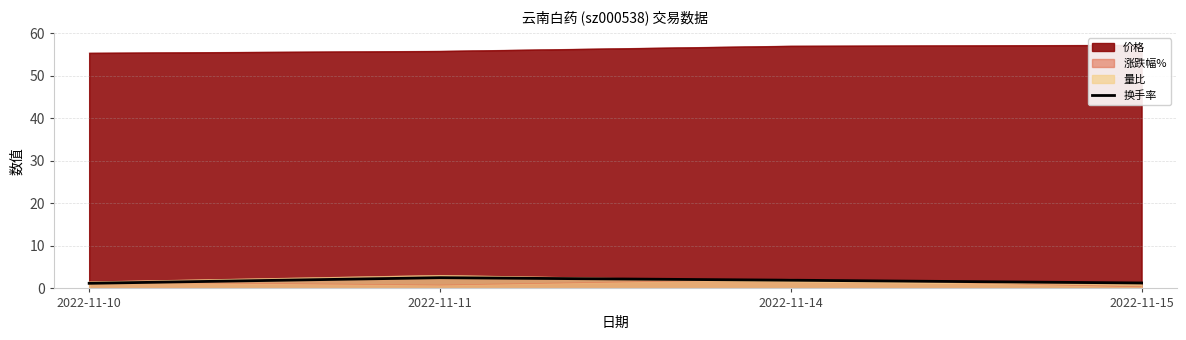

The value of 量比 at 2022-11-10 is 1.6. True or false?

True